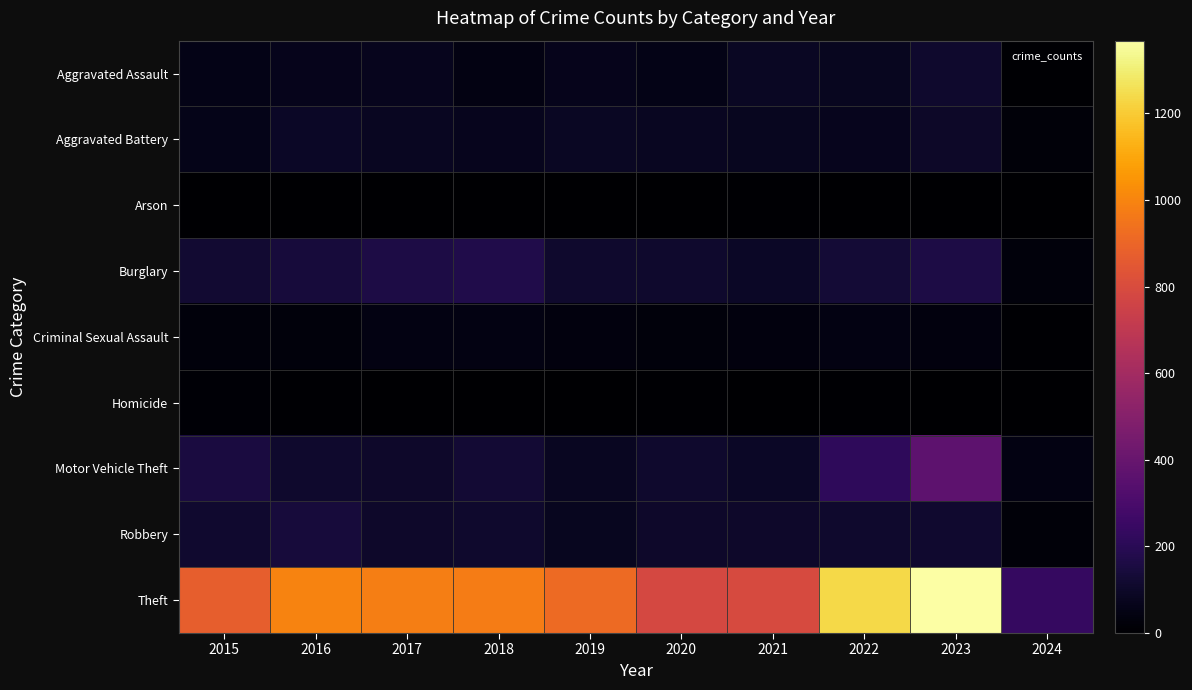

What is the total value across all series at 2015?

1425